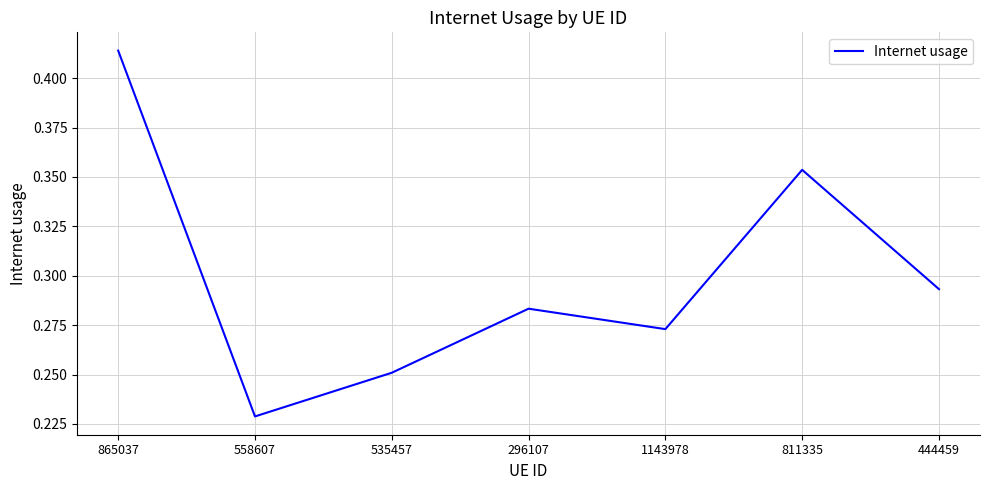

What is the sum of all values?

2.1